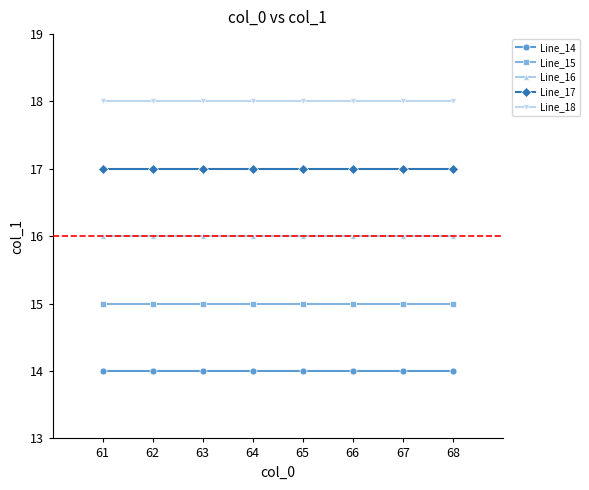

True or false: Line_14 and Line_15 cross at least once.

False